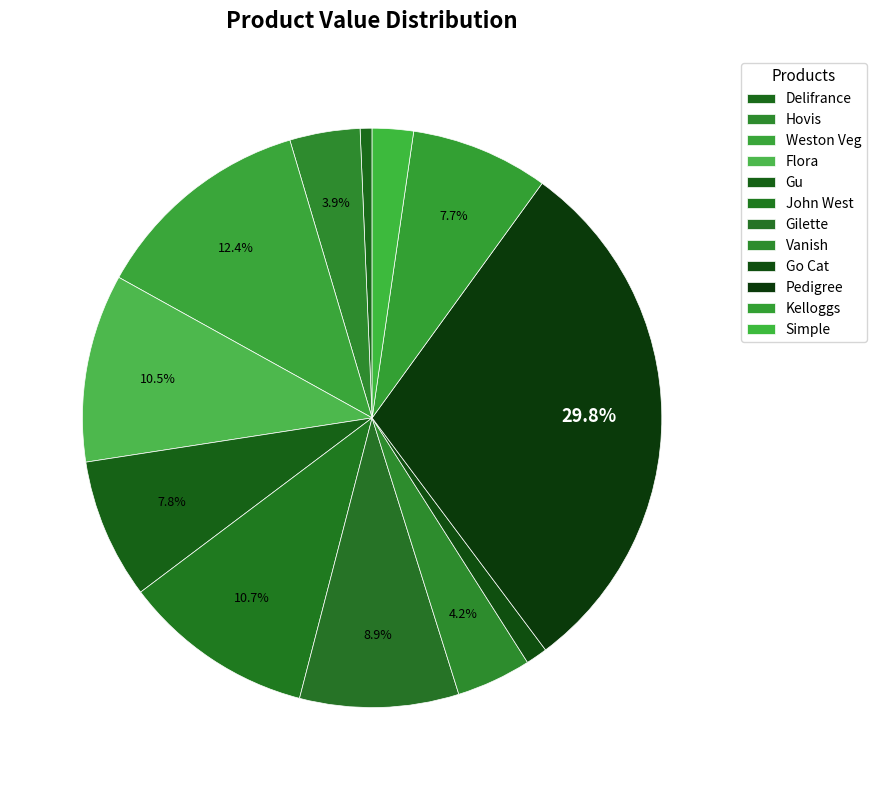

How much of the chart is everything except Go Cat?

98.8%